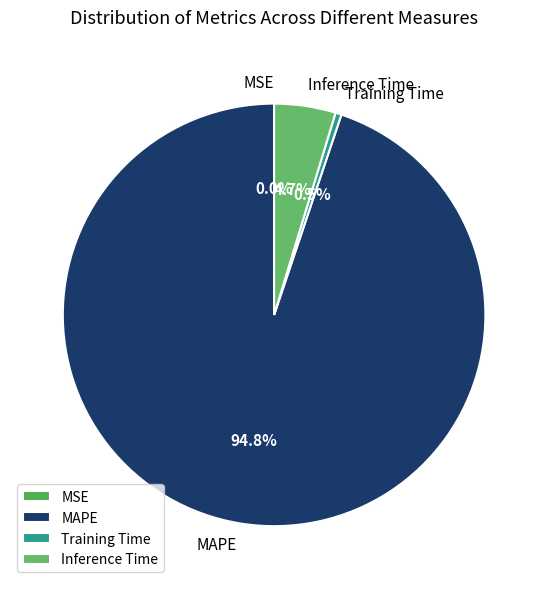

Between Inference Time and MAPE, which is larger?

MAPE